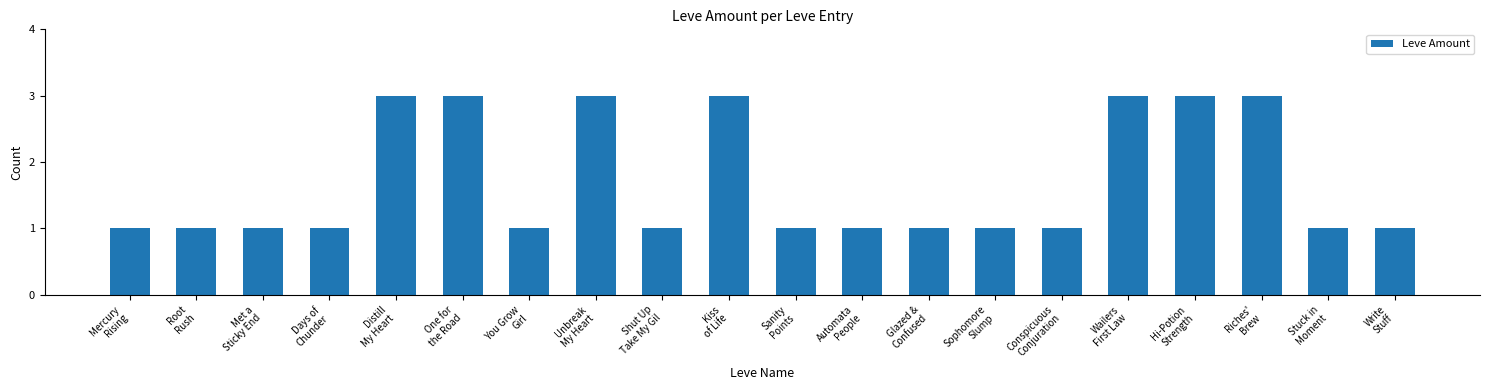

How many bars are there in total?

20